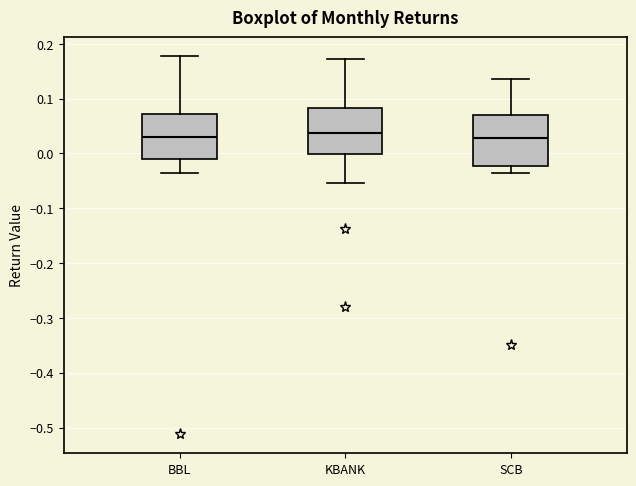

Where is the lower edge of the box for KBANK on the y-axis? The values are not printed on the chart, so give them approximately, as read against the axis.

0.00